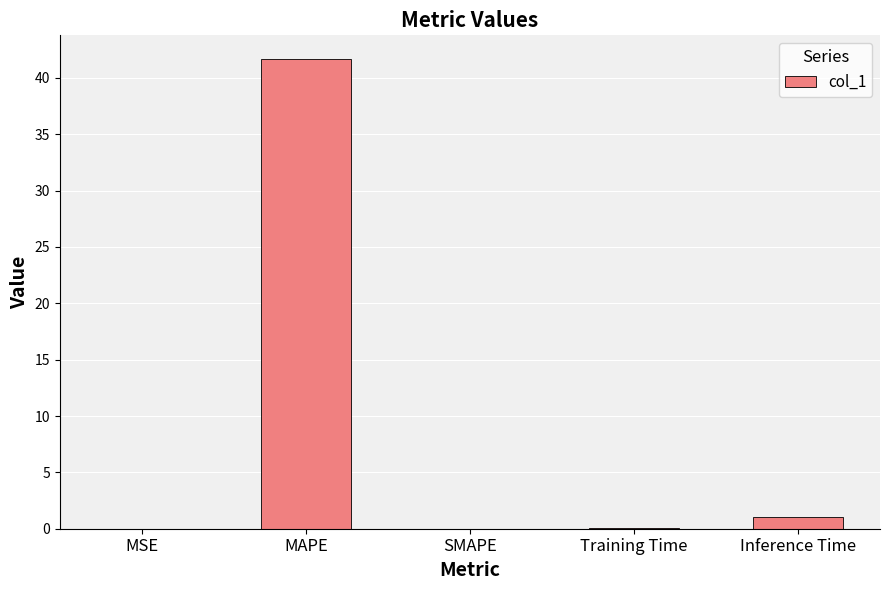

Which has a higher value, Inference Time or MSE?

Inference Time